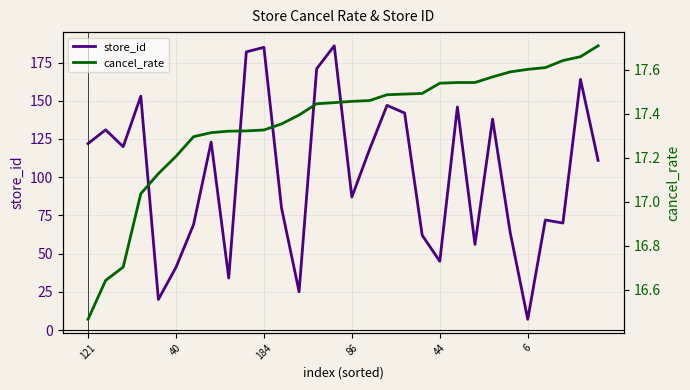

List the series in order of their overall mean, lowest first.

cancel_rate, store_id